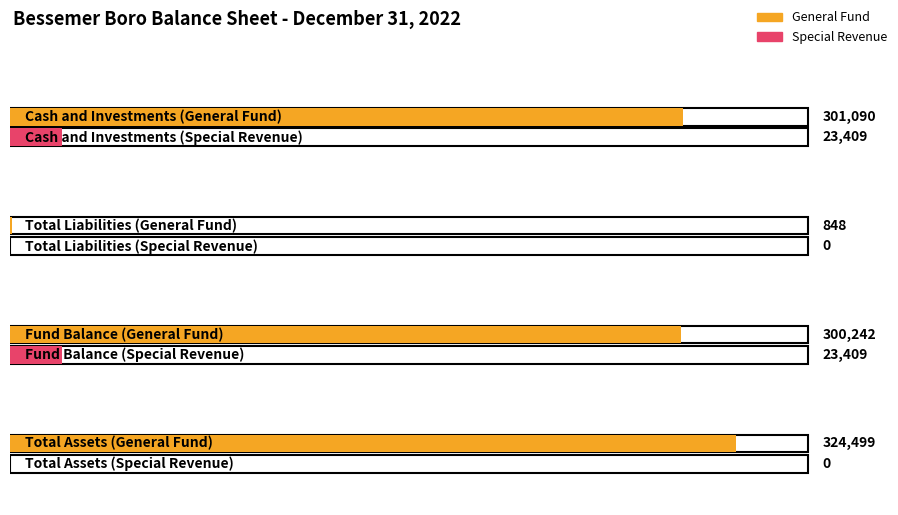

Reading left to right, extract all data points from this chart.

General Fund: 301090	848	300242	324499
Special Revenue: 23409	0	23409	0